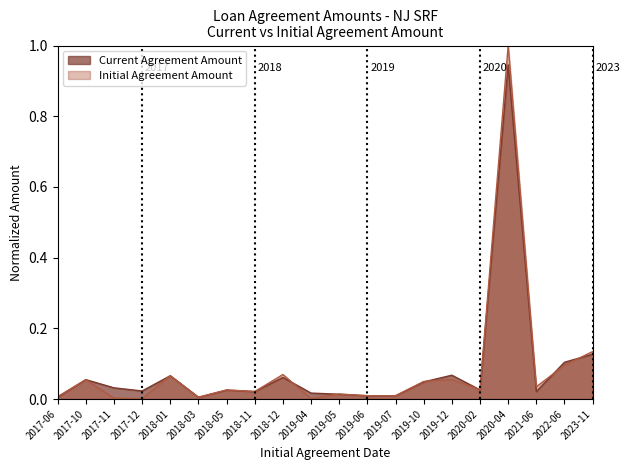

Which label corresponds to the smallest value in the chart?

2017-12